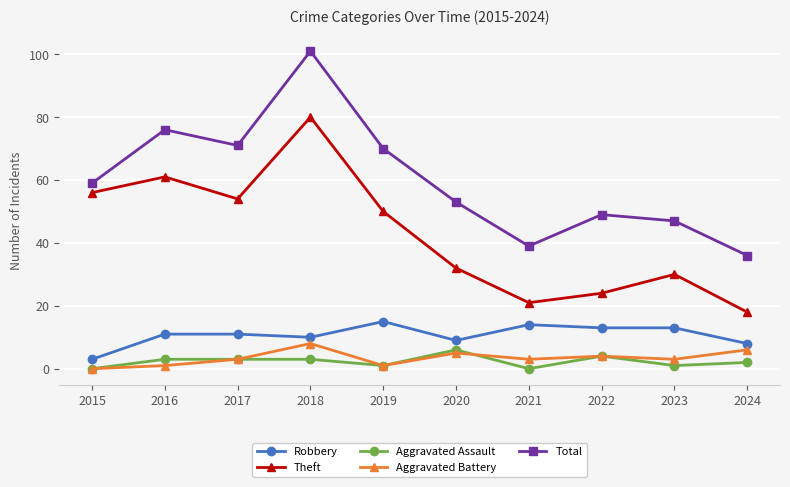

Which label corresponds to the largest value in the chart?

2018